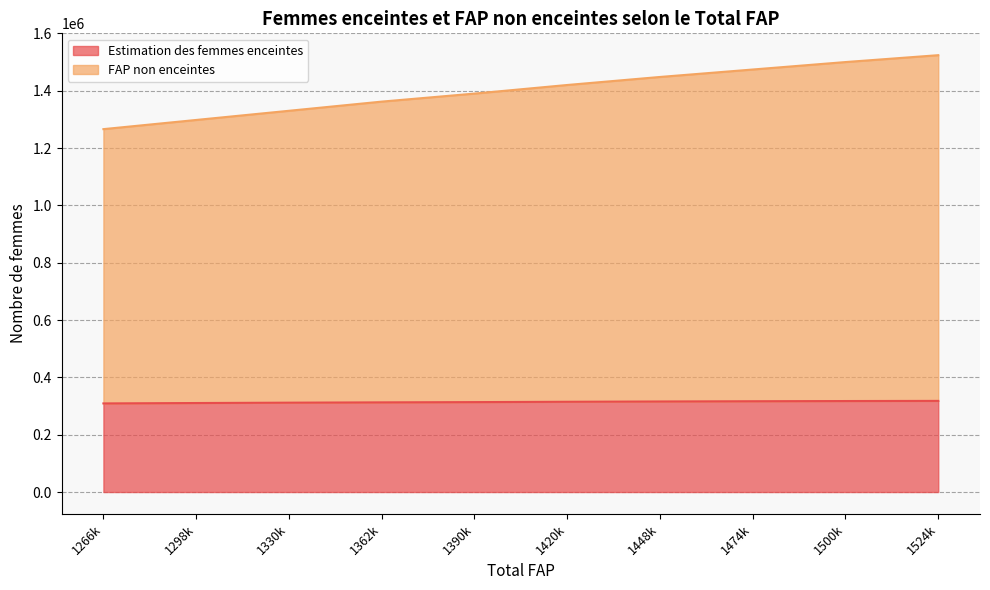

True or false: Estimation des femmes enceintes has a value of 317953.5 at 1524k.

True